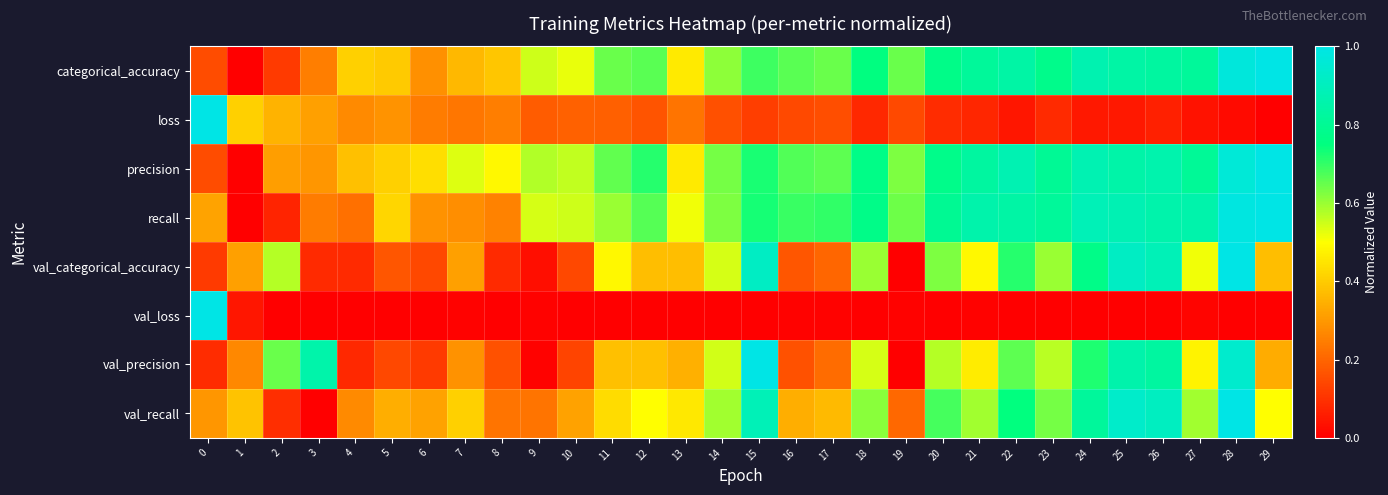

Reading right to left, list all the values displayed in this chart.

categorical_accuracy: 29=1.0	28=1.0	27=0.8	26=0.8	25=0.8	24=0.9	23=0.8	22=0.8	21=0.8	20=0.8	19=0.6	18=0.8	17=0.6	16=0.7	15=0.7	14=0.6	13=0.5	12=0.7	11=0.6	10=0.5	9=0.5	8=0.4	7=0.4	6=0.3	5=0.4	4=0.4	3=0.2	2=0.1	1=0.0	0=0.2
loss: 29=0.0	28=0.0	27=0.0	26=0.1	25=0.1	24=0.0	23=0.1	22=0.0	21=0.1	20=0.1	19=0.1	18=0.1	17=0.2	16=0.1	15=0.1	14=0.2	13=0.2	12=0.2	11=0.2	10=0.2	9=0.2	8=0.2	7=0.2	6=0.2	5=0.3	4=0.3	3=0.3	2=0.4	1=0.4	0=1.0
precision: 29=1.0	28=1.0	27=0.8	26=0.9	25=0.8	24=0.9	23=0.8	22=0.9	21=0.8	20=0.8	19=0.6	18=0.8	17=0.7	16=0.7	15=0.7	14=0.6	13=0.5	12=0.7	11=0.7	10=0.6	9=0.6	8=0.5	7=0.5	6=0.4	5=0.4	4=0.4	3=0.3	2=0.3	1=0.0	0=0.2
recall: 29=1.0	28=1.0	27=0.9	26=0.9	25=0.9	24=0.9	23=0.8	22=0.8	21=0.9	20=0.8	19=0.6	18=0.8	17=0.7	16=0.7	15=0.7	14=0.6	13=0.5	12=0.7	11=0.6	10=0.5	9=0.5	8=0.3	7=0.3	6=0.3	5=0.4	4=0.2	3=0.2	2=0.1	1=0.0	0=0.3
val_categorical_accuracy: 29=0.4	28=1.0	27=0.5	26=0.9	25=0.9	24=0.8	23=0.6	22=0.7	21=0.5	20=0.6	19=0.0	18=0.6	17=0.2	16=0.2	15=0.9	14=0.5	13=0.4	12=0.4	11=0.5	10=0.1	9=0.0	8=0.1	7=0.3	6=0.1	5=0.2	4=0.1	3=0.1	2=0.6	1=0.3	0=0.1
val_loss: 29=0.0	28=0.0	27=0.0	26=0.0	25=0.0	24=0.0	23=0.0	22=0.0	21=0.0	20=0.0	19=0.0	18=0.0	17=0.0	16=0.0	15=0.0	14=0.0	13=0.0	12=0.0	11=0.0	10=0.0	9=0.0	8=0.0	7=0.0	6=0.0	5=0.0	4=0.0	3=0.0	2=0.0	1=0.0	0=1.0
val_precision: 29=0.3	28=0.9	27=0.5	26=0.8	25=0.9	24=0.7	23=0.6	22=0.7	21=0.5	20=0.6	19=0.0	18=0.5	17=0.2	16=0.2	15=1.0	14=0.5	13=0.3	12=0.4	11=0.4	10=0.1	9=0.0	8=0.2	7=0.3	6=0.1	5=0.1	4=0.1	3=0.9	2=0.6	1=0.3	0=0.1
val_recall: 29=0.5	28=1.0	27=0.6	26=0.9	25=0.9	24=0.8	23=0.6	22=0.7	21=0.6	20=0.7	19=0.2	18=0.6	17=0.4	16=0.3	15=0.9	14=0.6	13=0.5	12=0.5	11=0.4	10=0.3	9=0.2	8=0.2	7=0.4	6=0.3	5=0.3	4=0.3	3=0.0	2=0.1	1=0.4	0=0.3